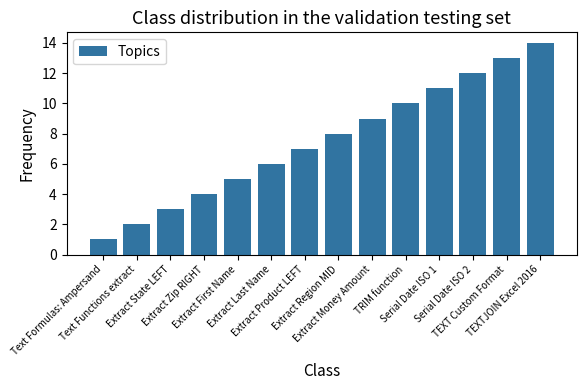

Count the number of categories in the chart.

14